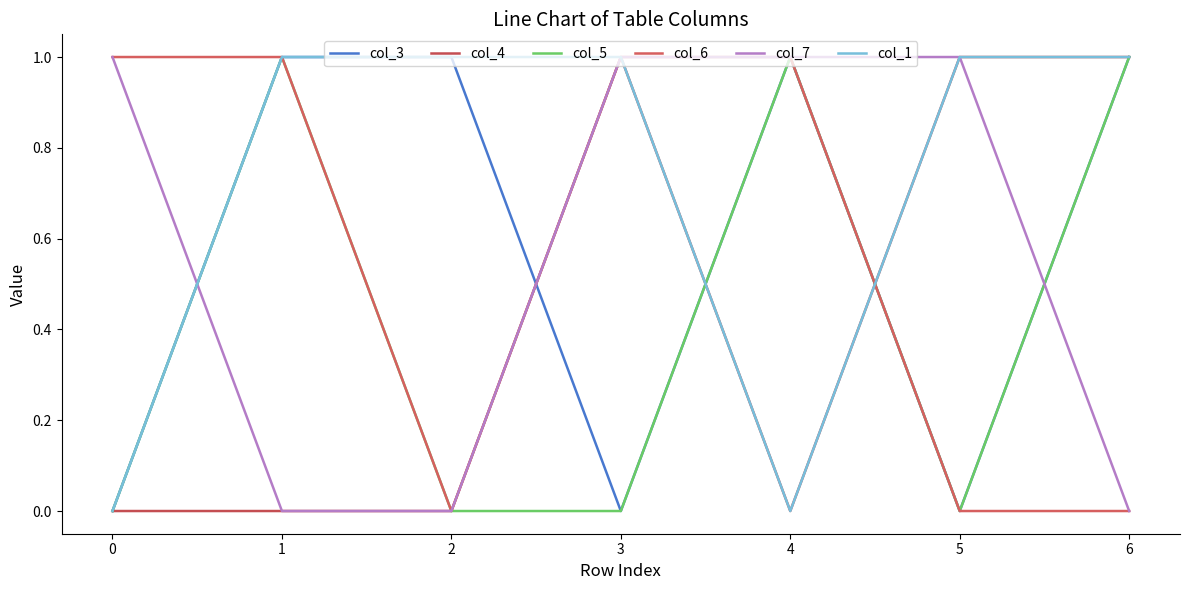

At which category is the sum across all series the highest?

1